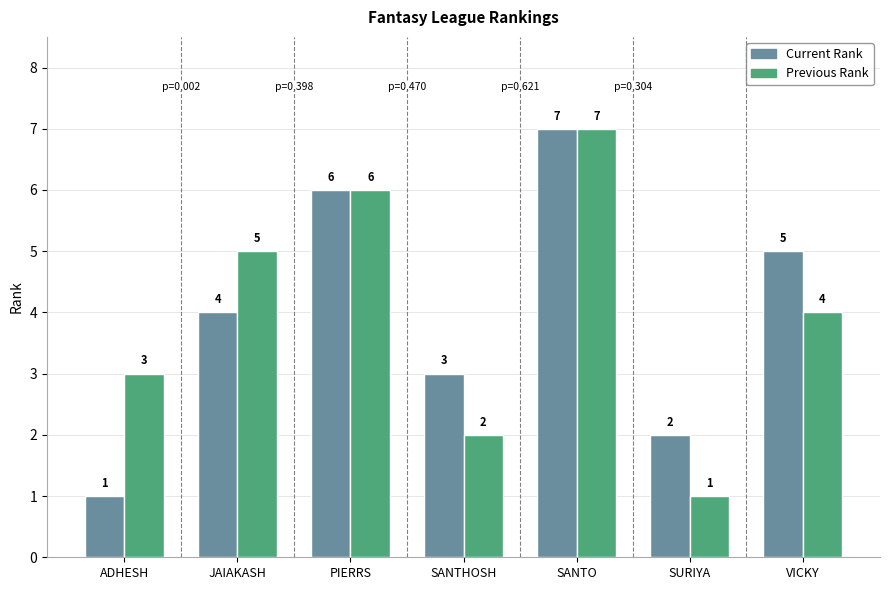

What is the lowest value of the Current Rank series?

1